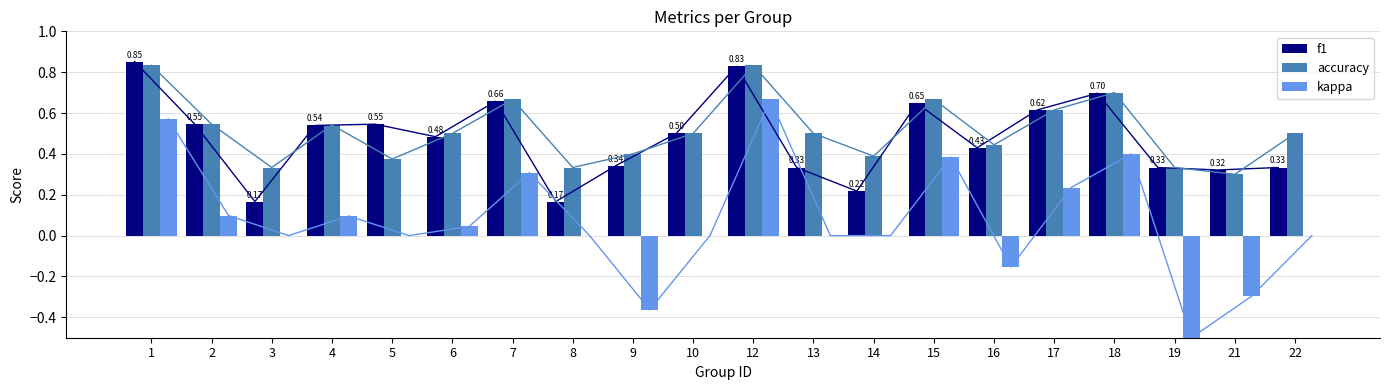

What is the average value of the accuracy series?

0.5